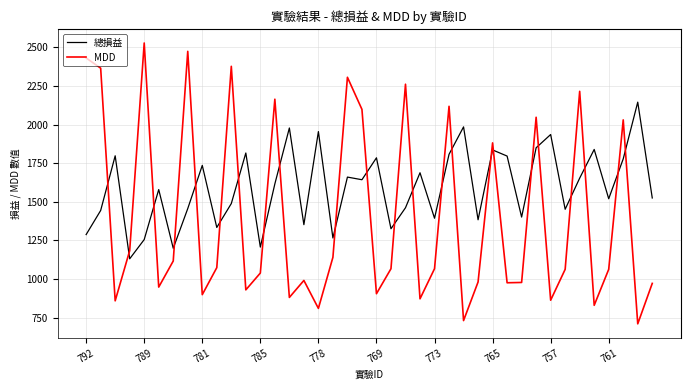

How many interior local valleys does the 總損益 series have?

13